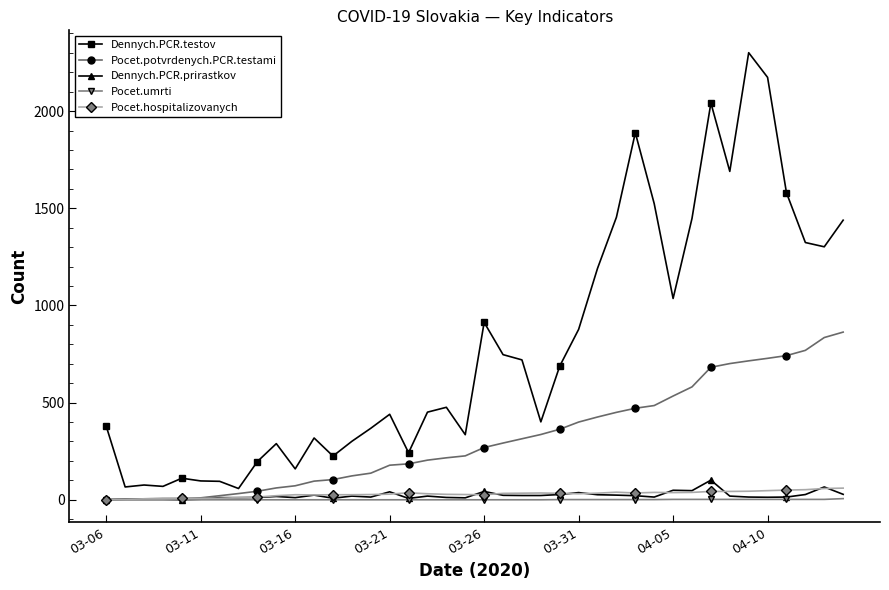

Which series has the largest total across all categories?

Dennych.PCR.testov